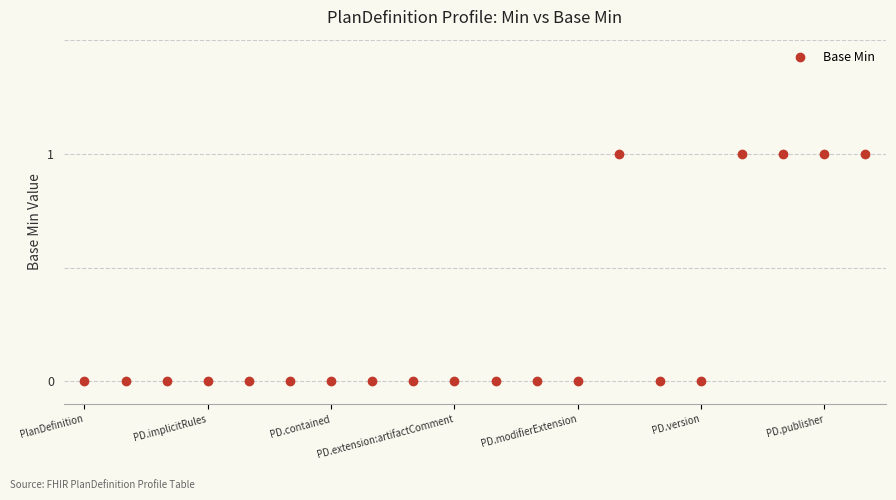

What is the value of the 19th point from the left?

1